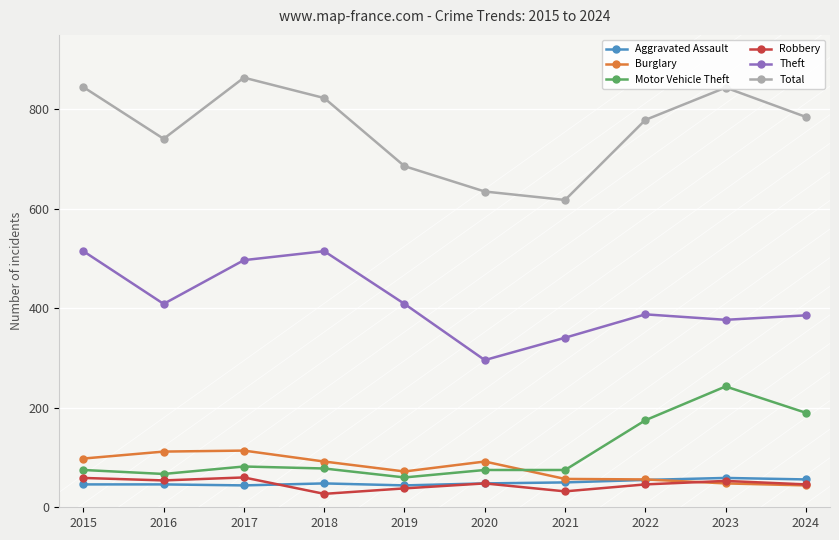

Is it true that Motor Vehicle Theft equals 243 at 2023?

True